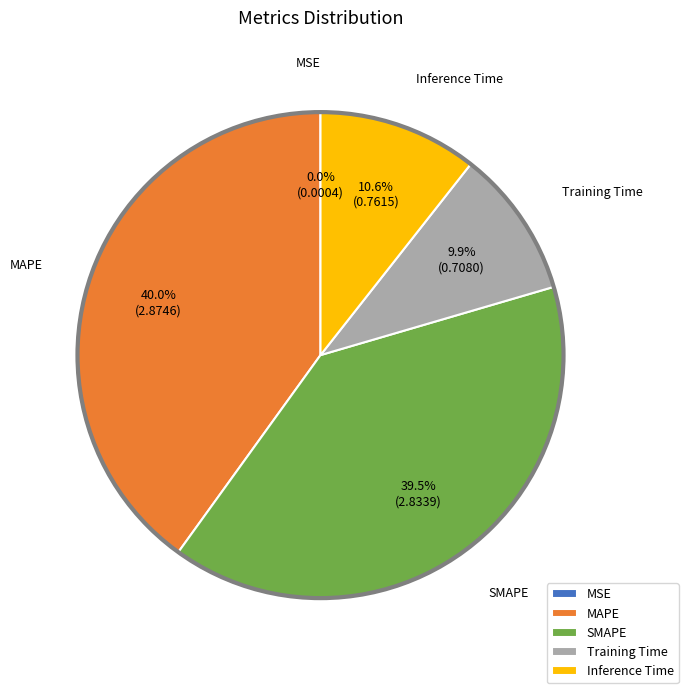

Does Inference Time represent more than half of the total?

No